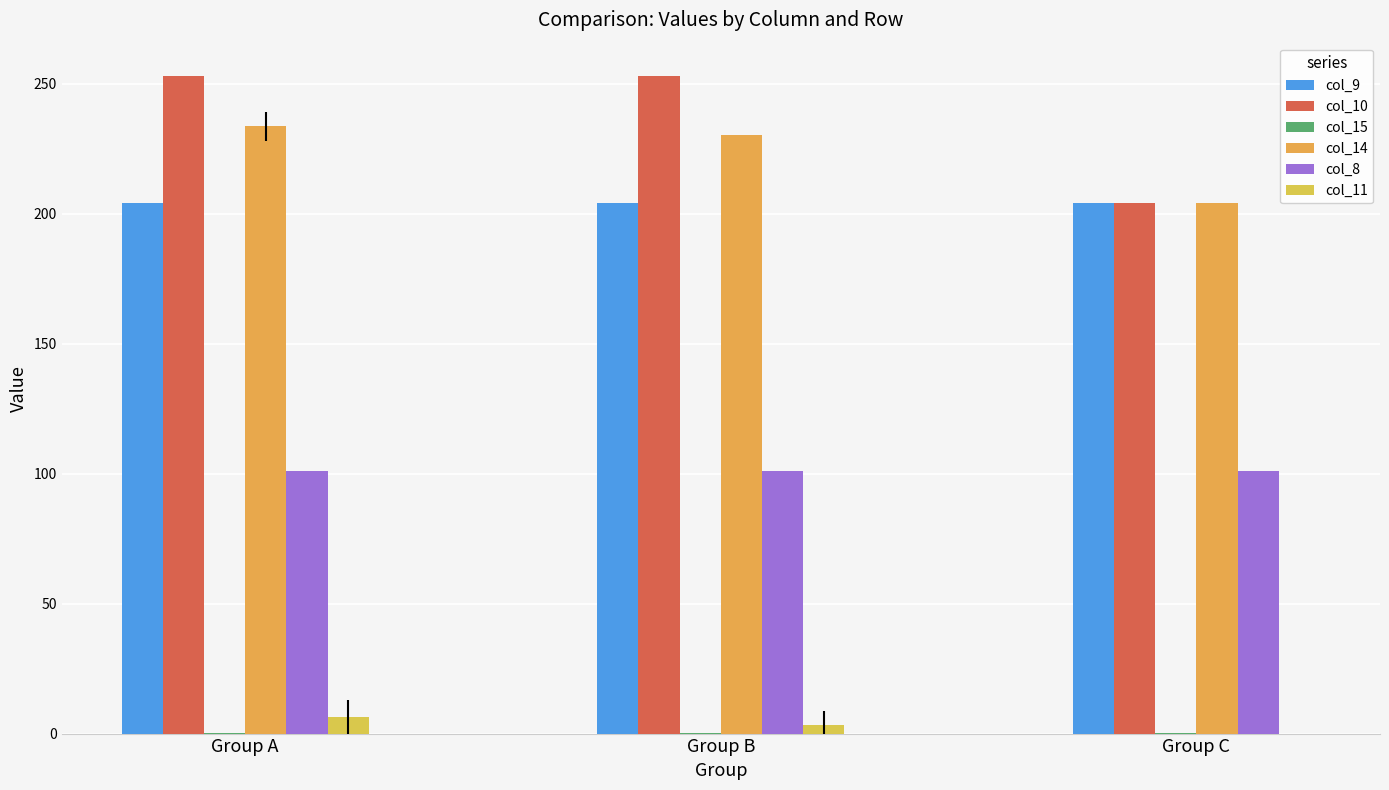

What is the maximum value shown in the chart?

253.0